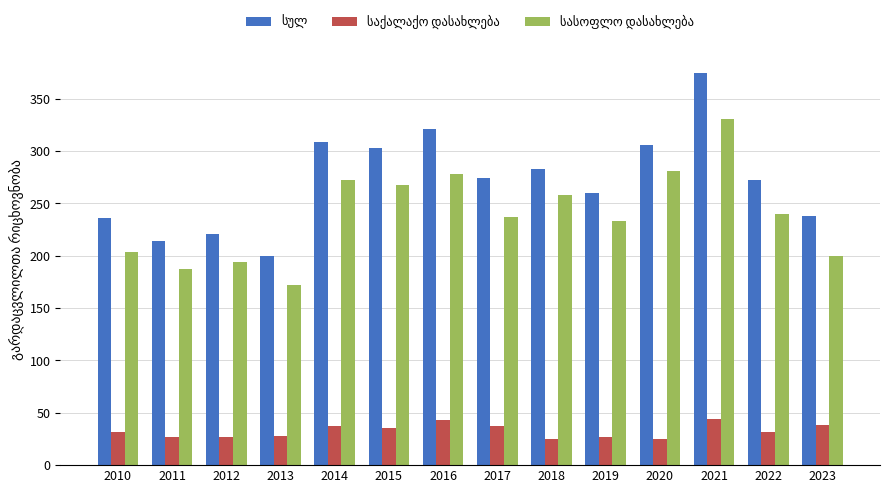

At which category is the sum across all series the highest?

2021